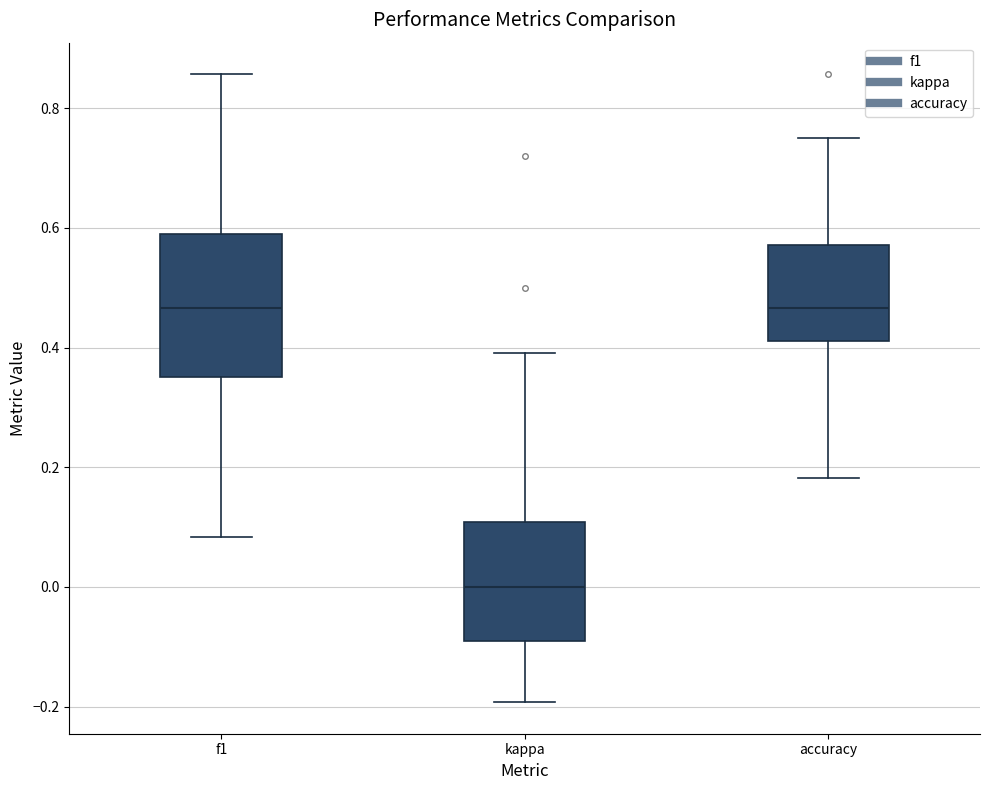

Where is the upper edge of the box for accuracy on the y-axis? The values are not printed on the chart, so give them approximately, as read against the axis.

0.58